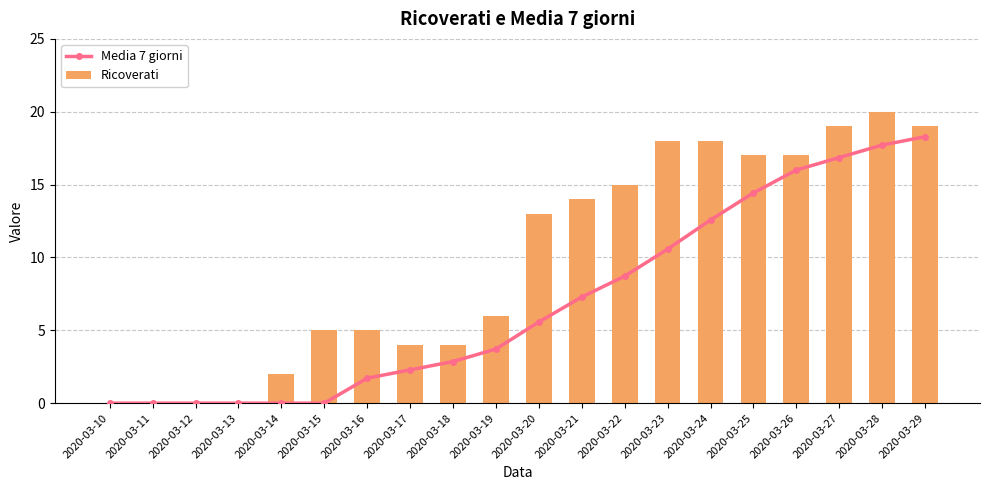

How many groups of bars are there?

20